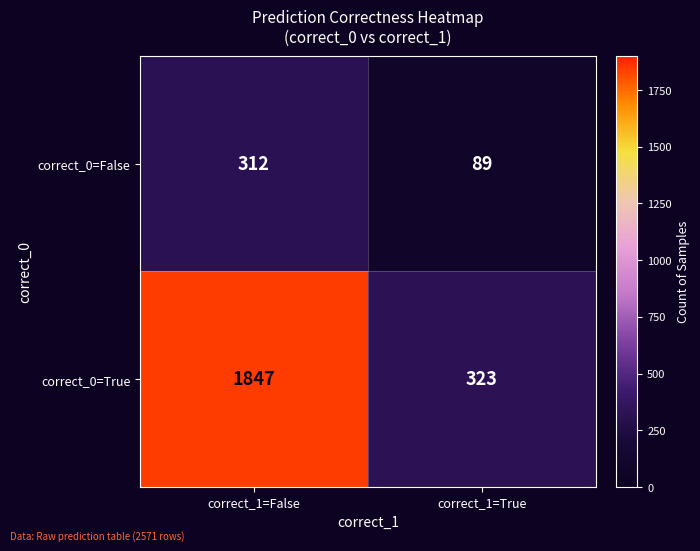

What is the smallest value displayed?

89